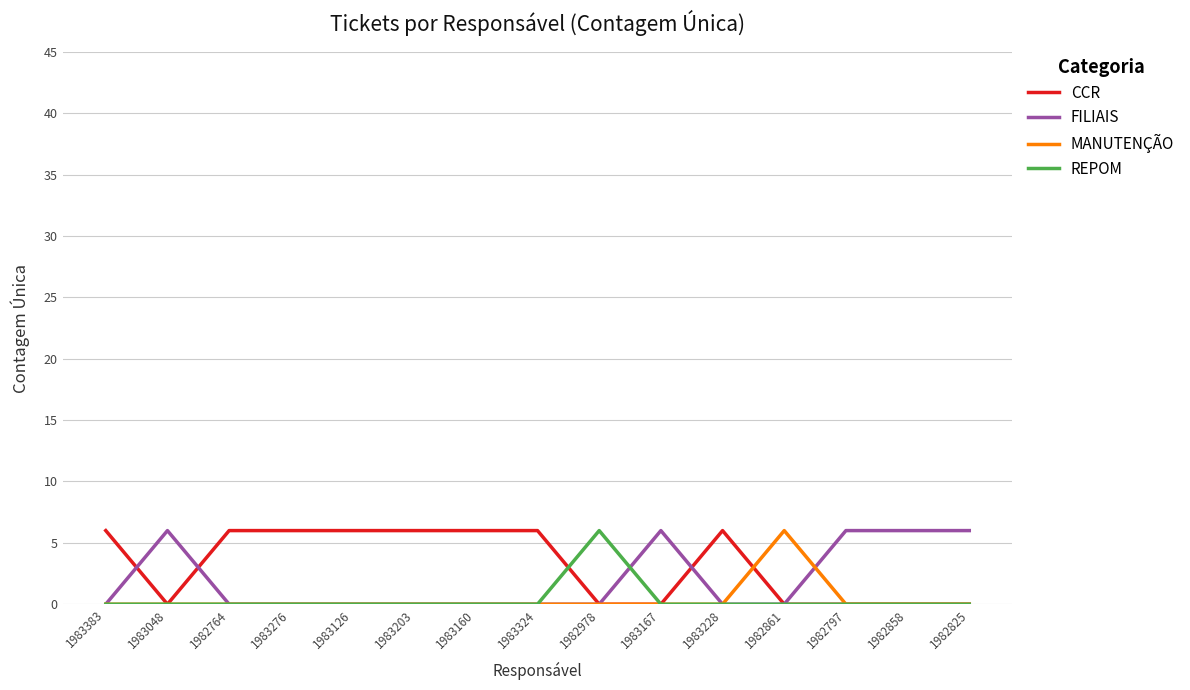

What is the greatest value displayed?

6